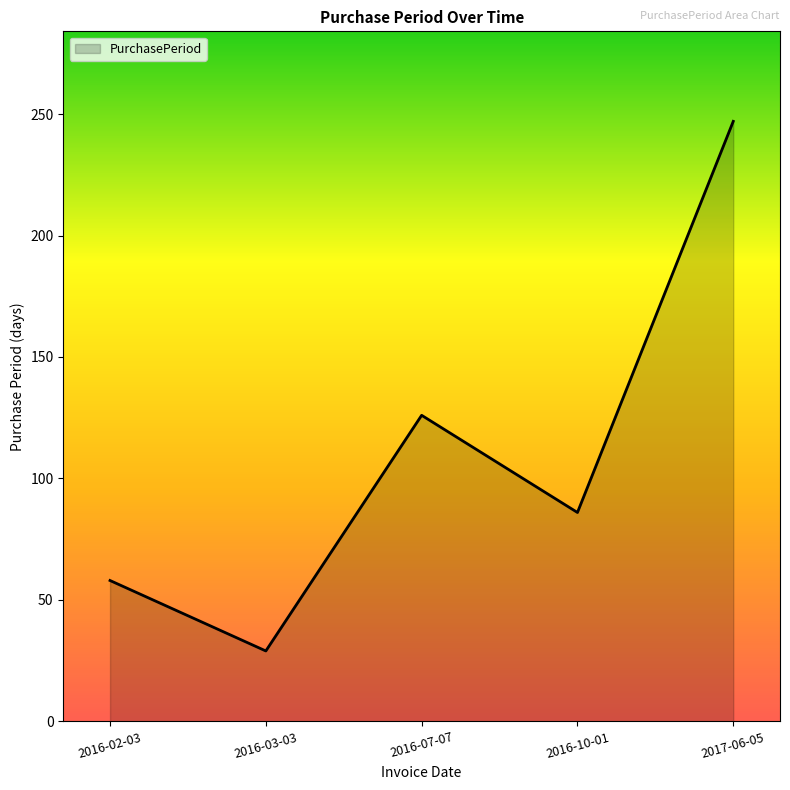

How many values are below 86?

2